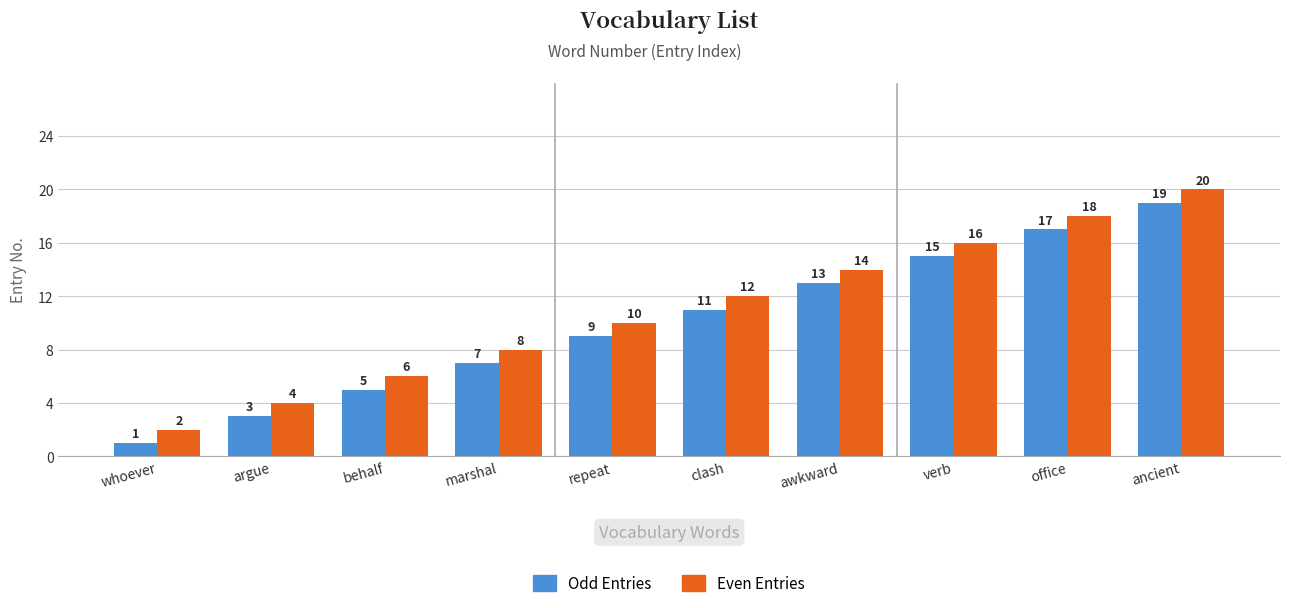

What is the difference between the maximum and minimum values in the Odd Entries series?

18